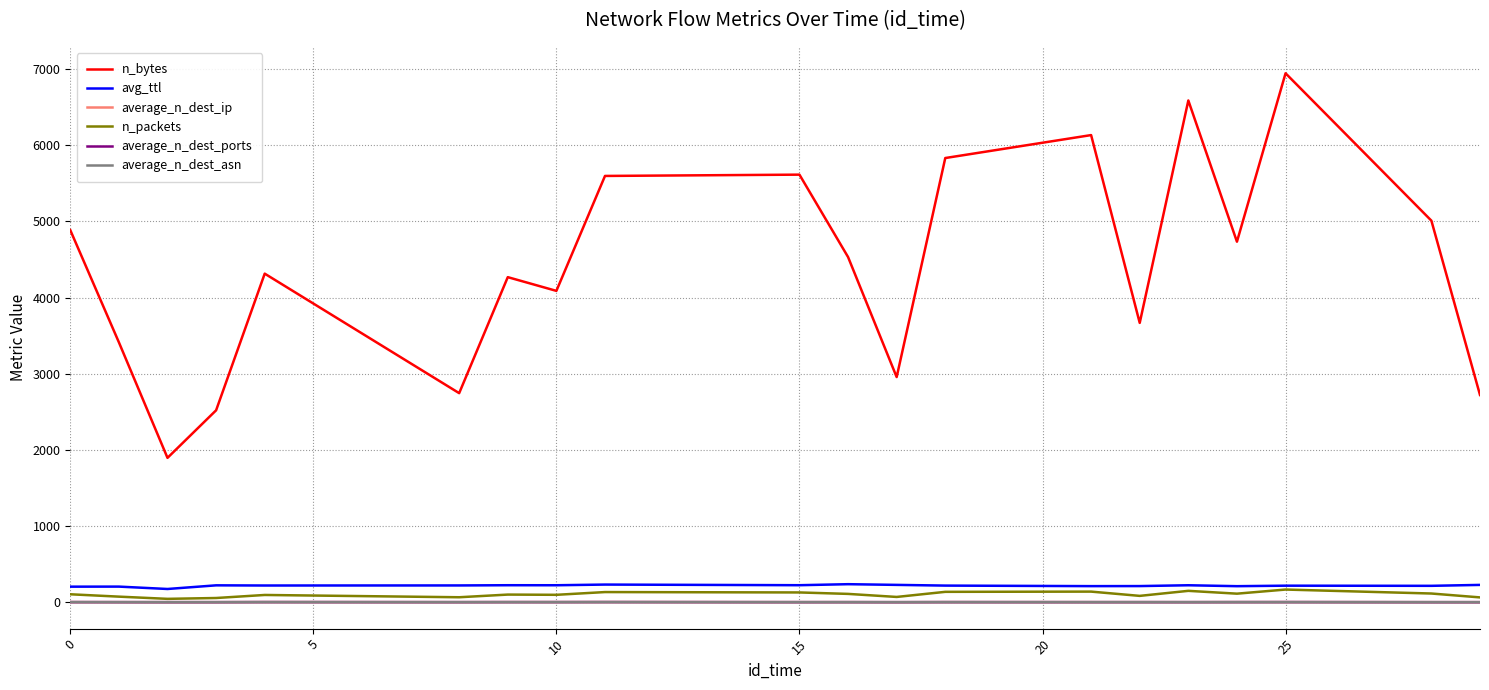

True or false: n_bytes and average_n_dest_asn cross at least once.

False